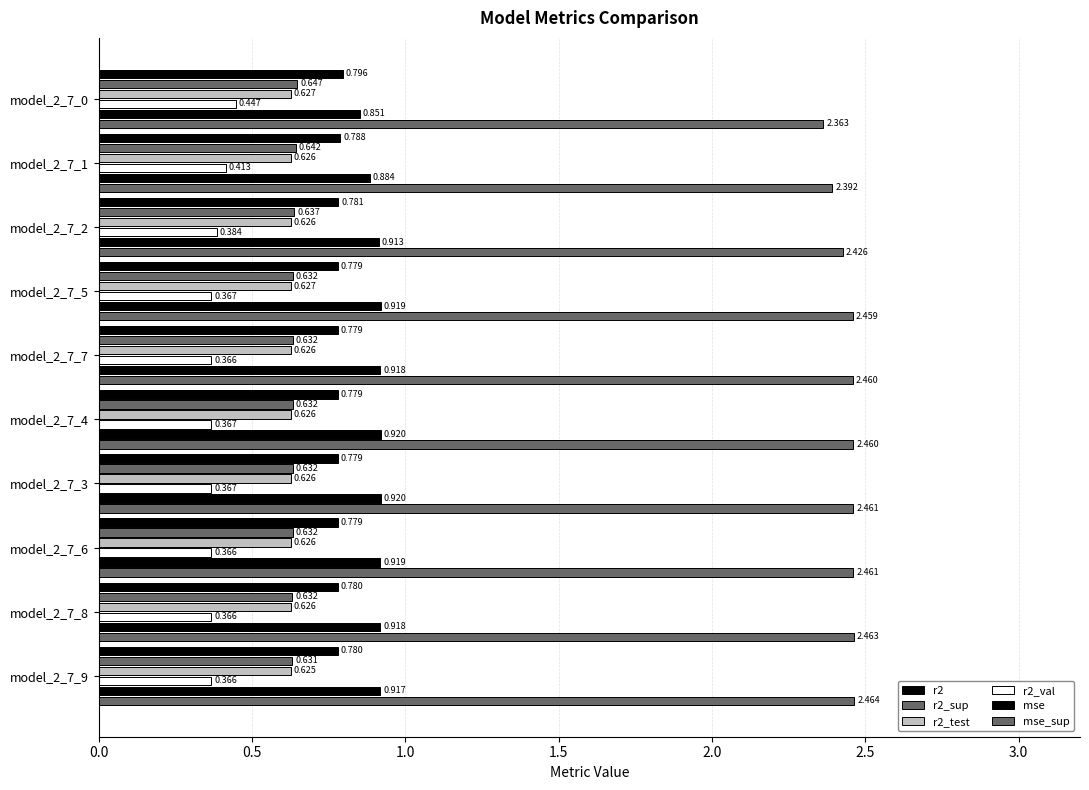

How many data points does each series have?

10